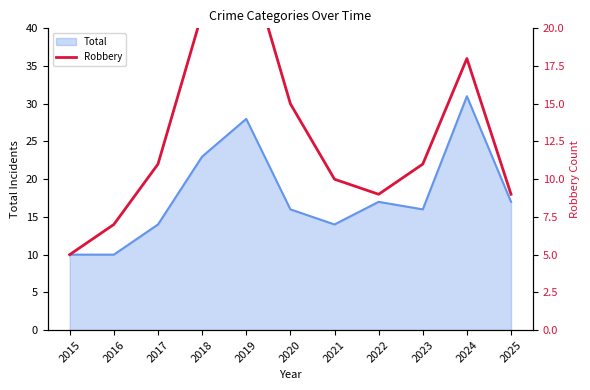

The Total series shows 45 at 2019. True or false?

False